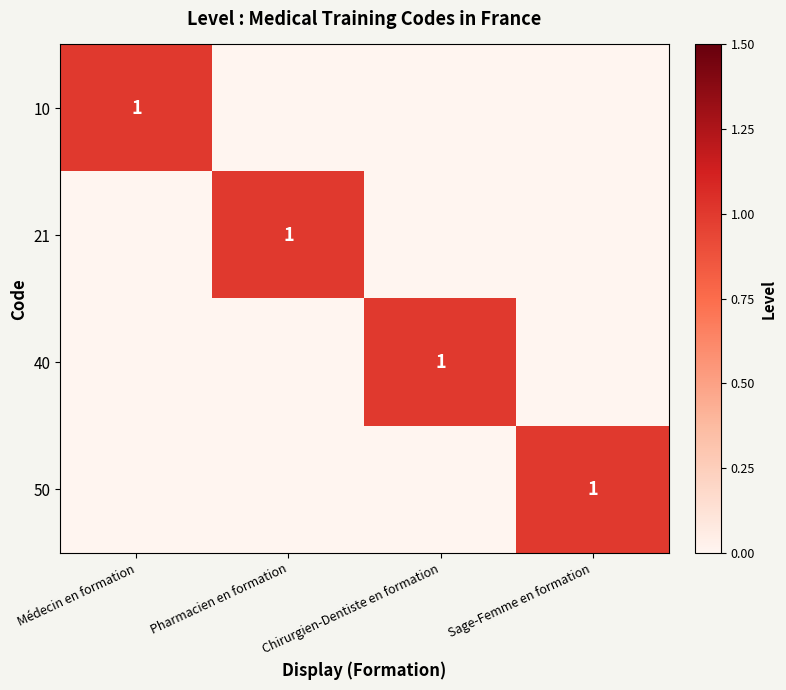

At which category is the sum across all series the highest?

Médecin en formation